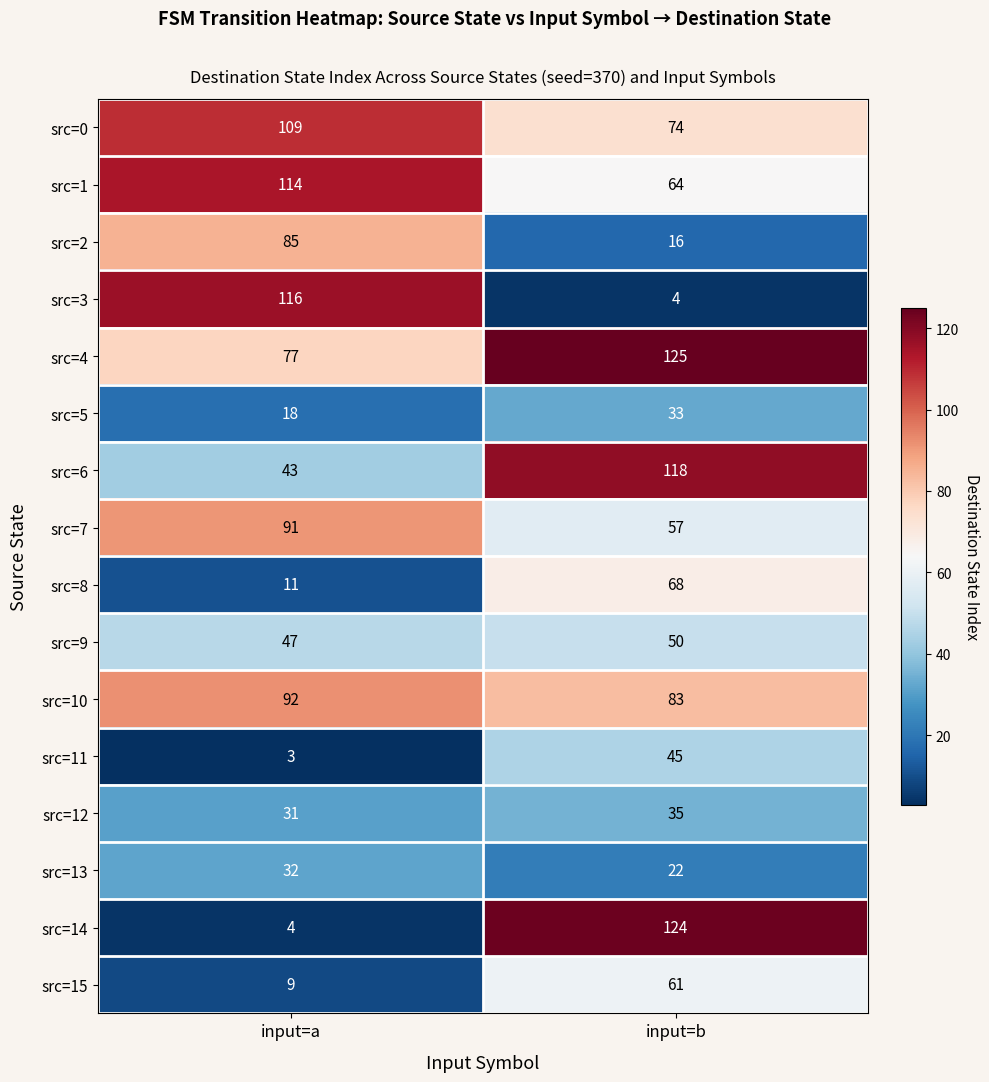

Rank the series by their maximum value, from lowest to highest.

src=13, src=5, src=12, src=11, src=9, src=15, src=8, src=2, src=7, src=10, src=0, src=1, src=3, src=6, src=14, src=4